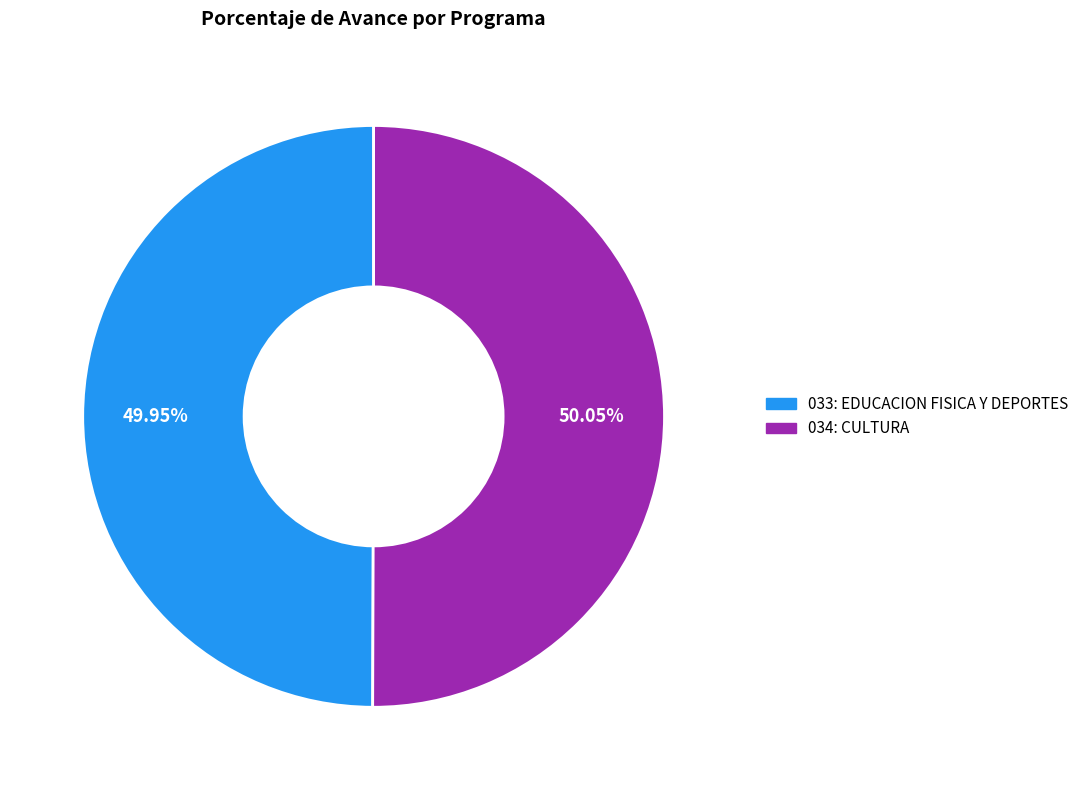

What percentage is the 034: CULTURA slice, to the nearest percent?

50%